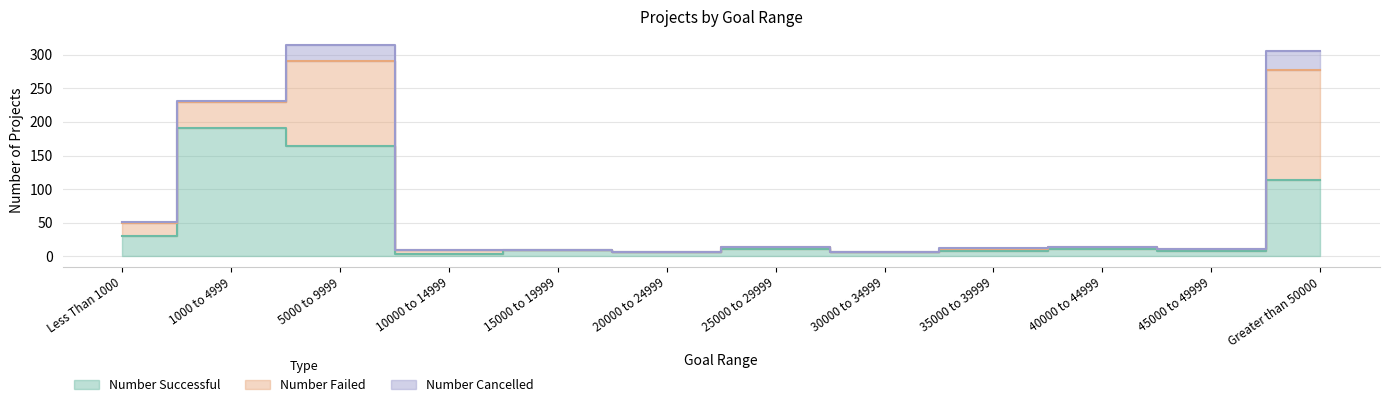

Is the value of Number Successful at 10000 to 14999 greater than the value of Number Failed at 10000 to 14999?

No